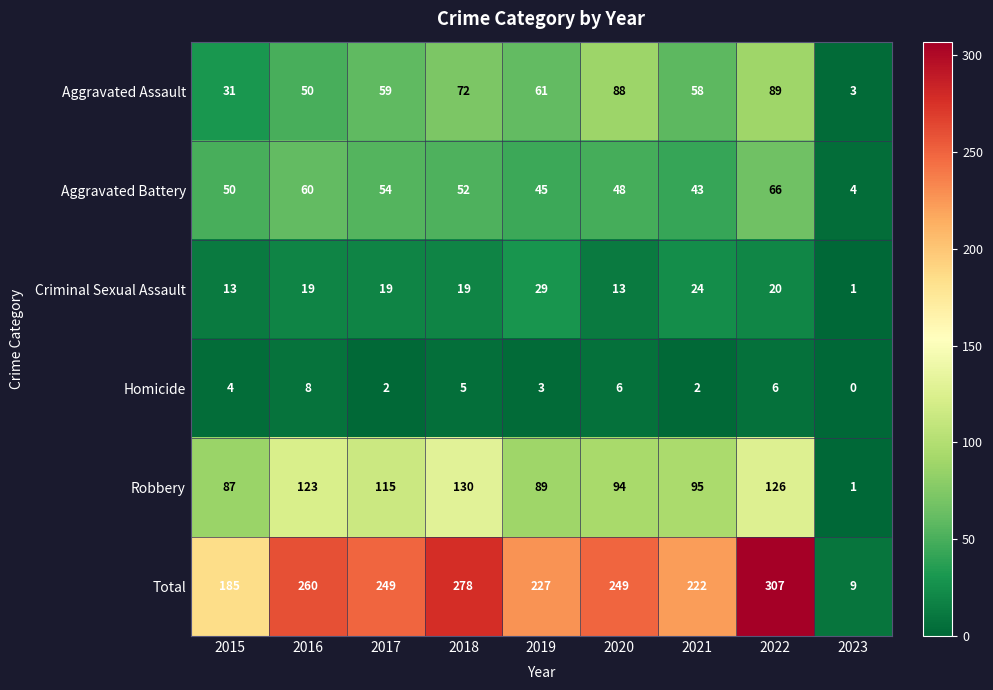

Count the number of data series in this chart.

6